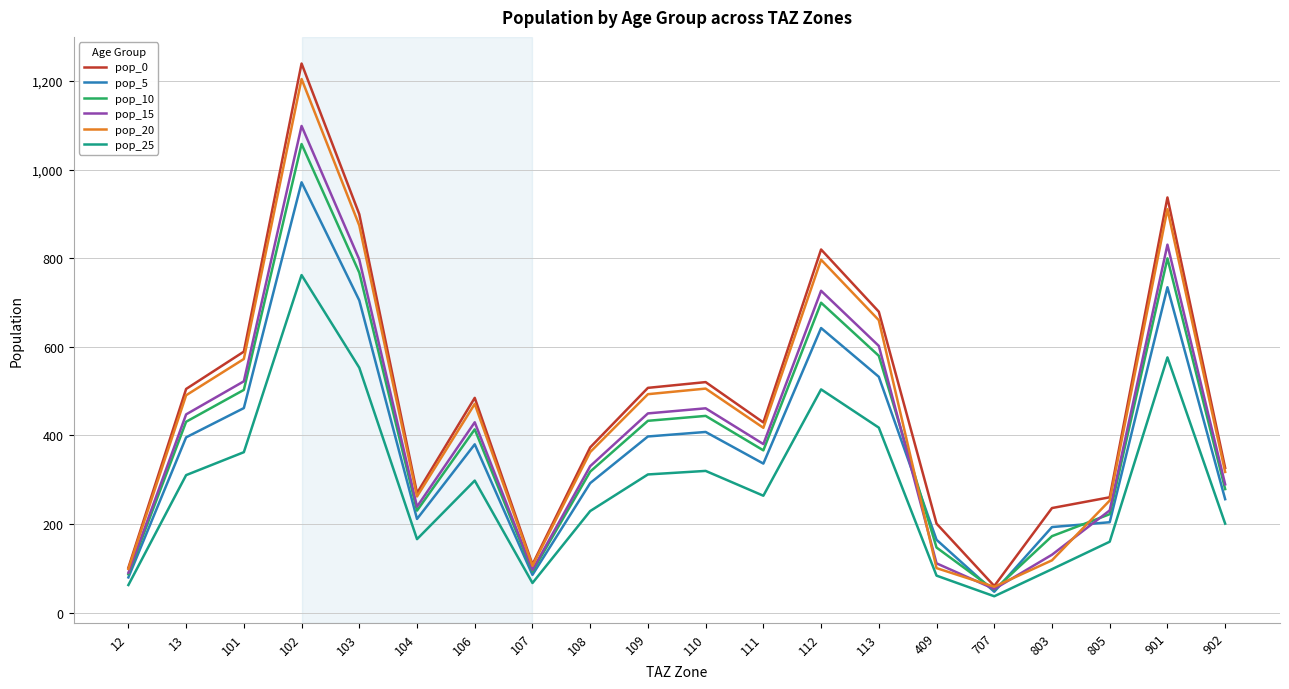

What is the greatest value displayed?

1239.5